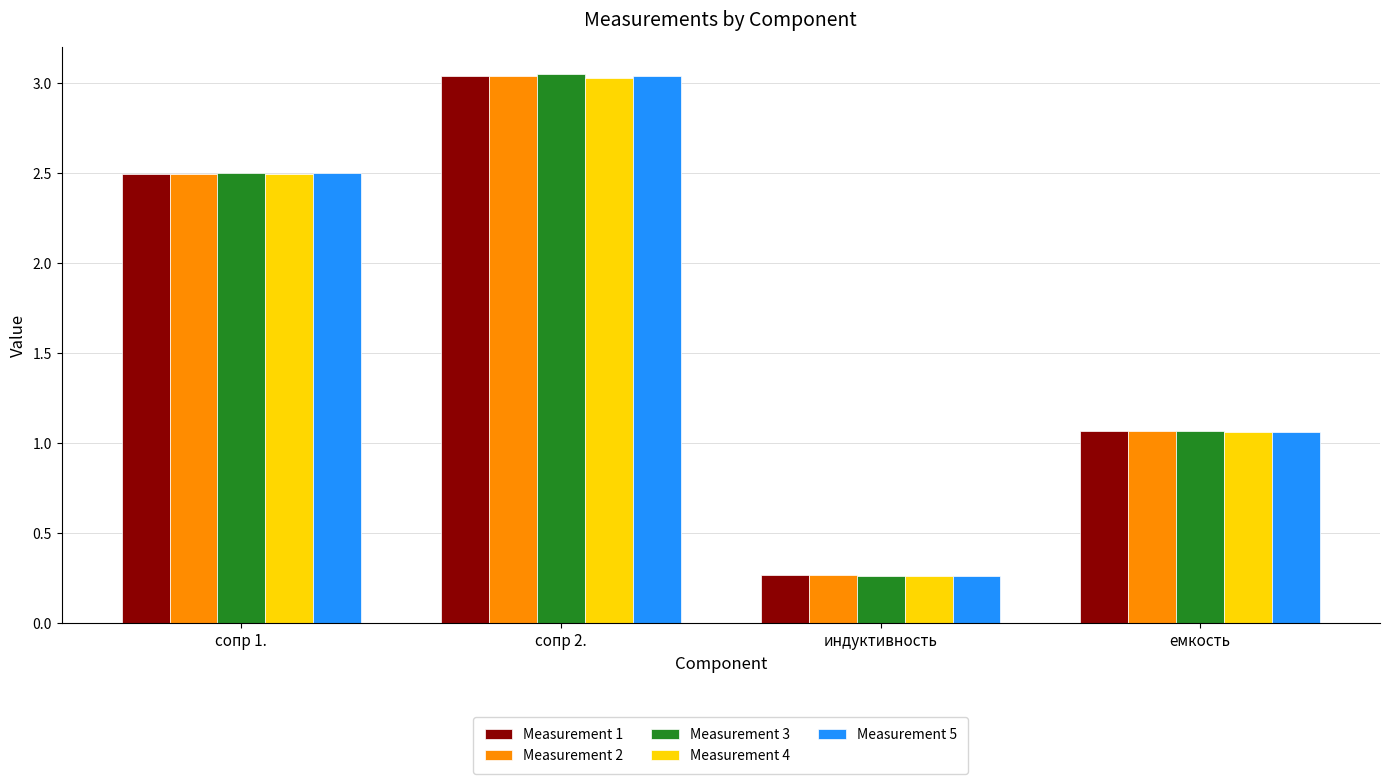

List the labels in order of Measurement 2 value, smallest first.

индуктивность, емкость, сопр 1., сопр 2.